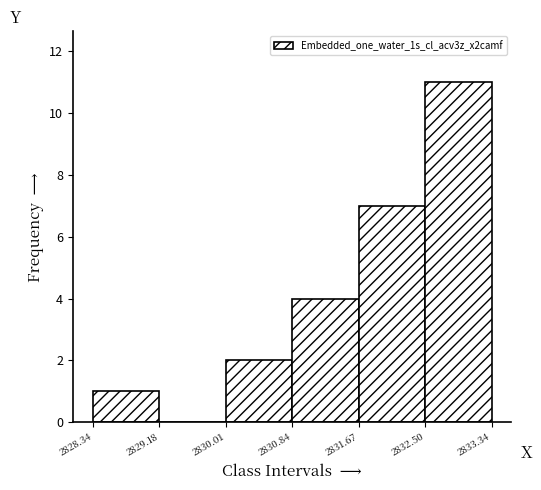

Which range on the x-axis has the tallest bar?

2832.50 to 2833.34